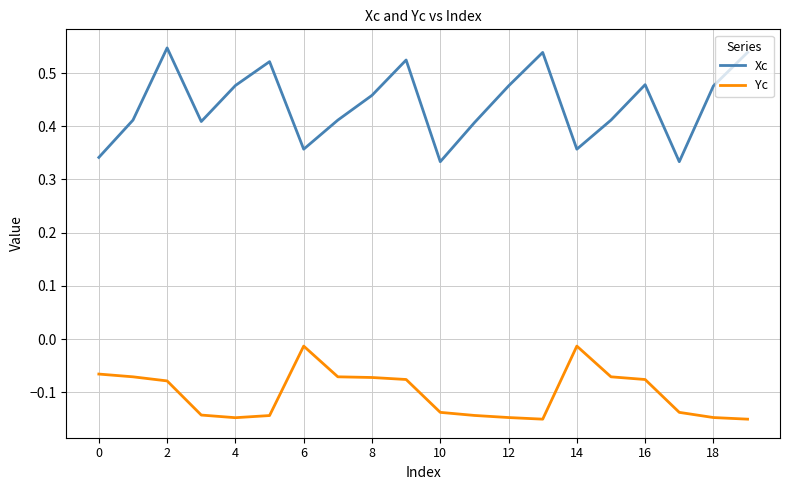

Which series has the largest total across all categories?

Xc